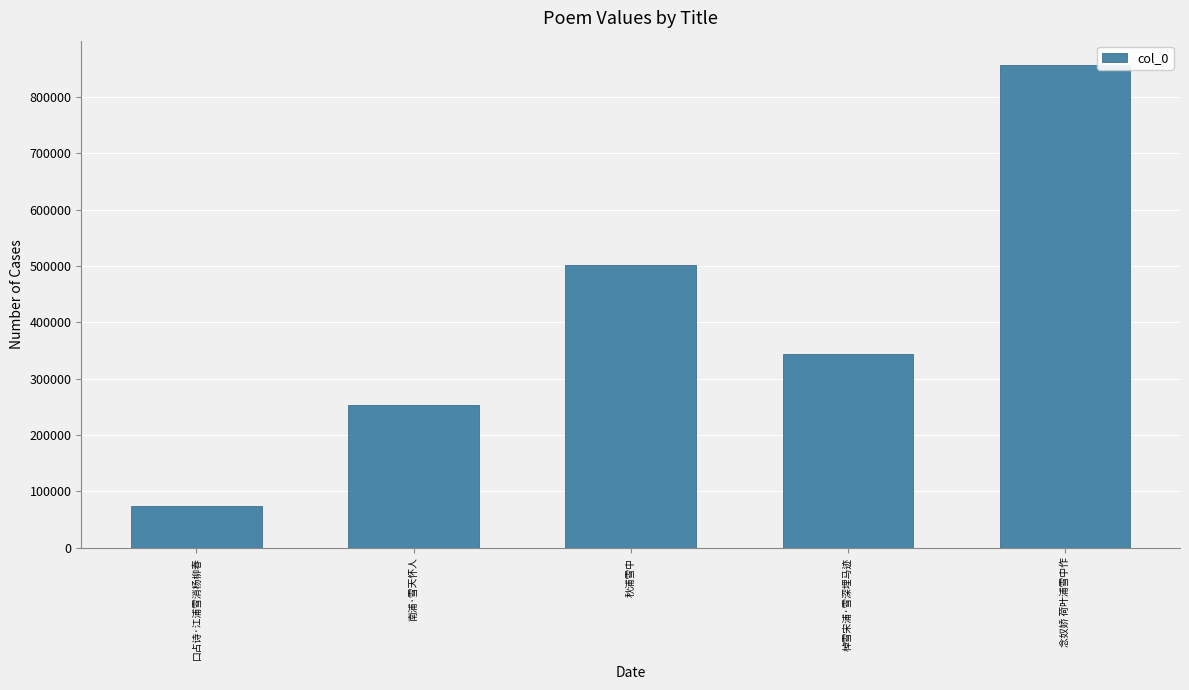

What is the greatest value displayed?

856674